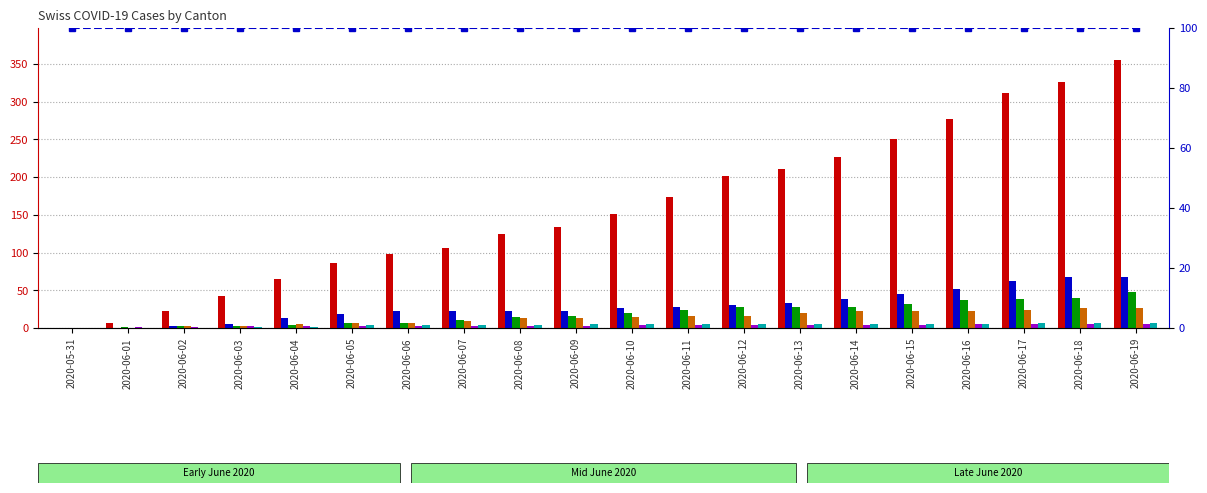

How many values in the BL series are below 4?

10